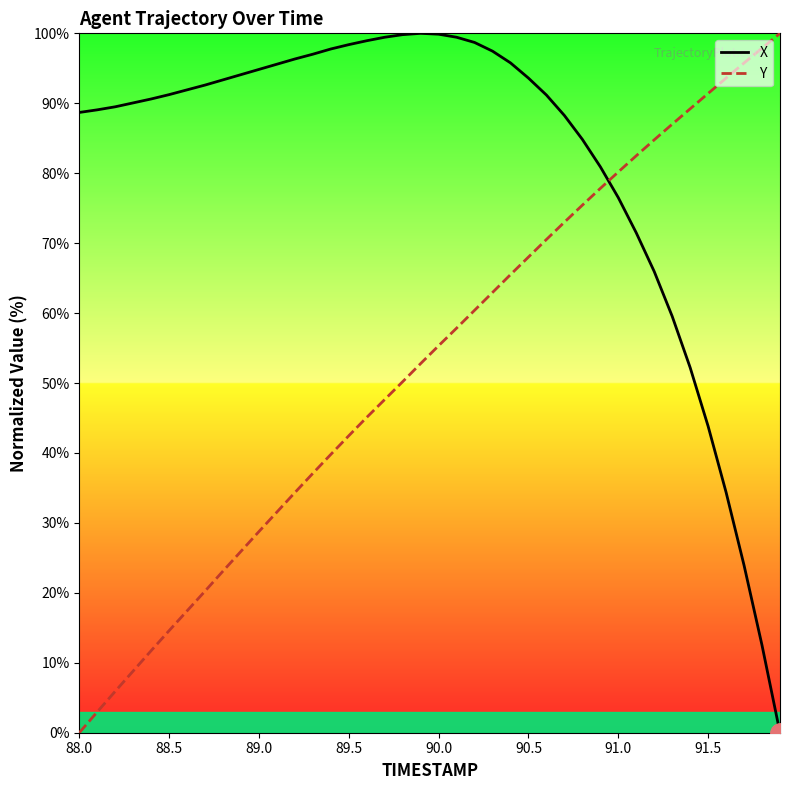

What is the greatest value displayed?

100.0